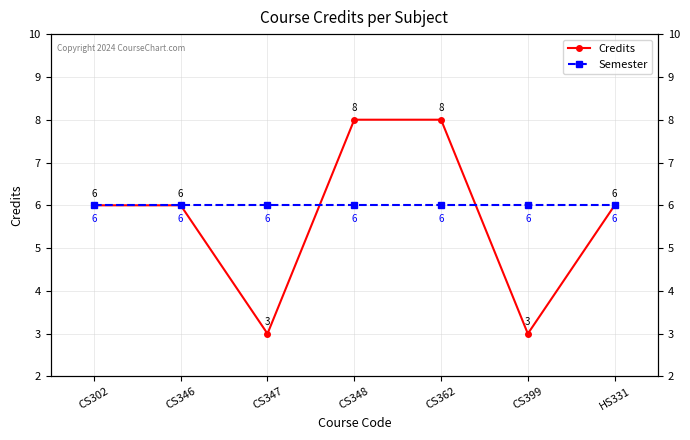

Which has a higher value, CS348 or CS399?

CS348